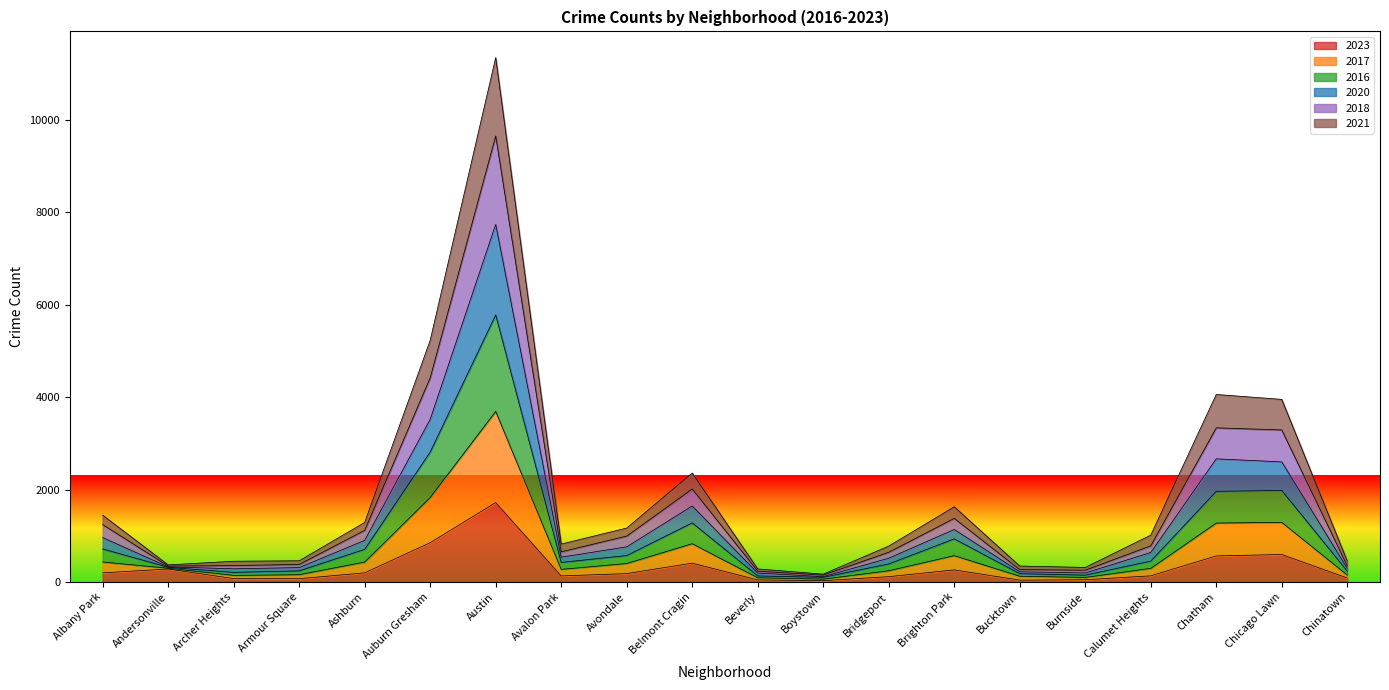

At which label does 2017 reach its minimum?

Boystown